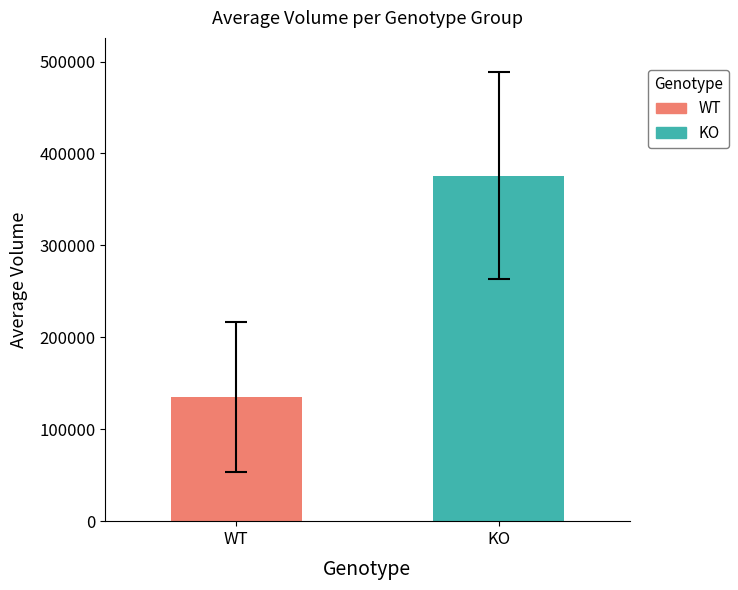

Which series has the largest range (max minus min)?

WT